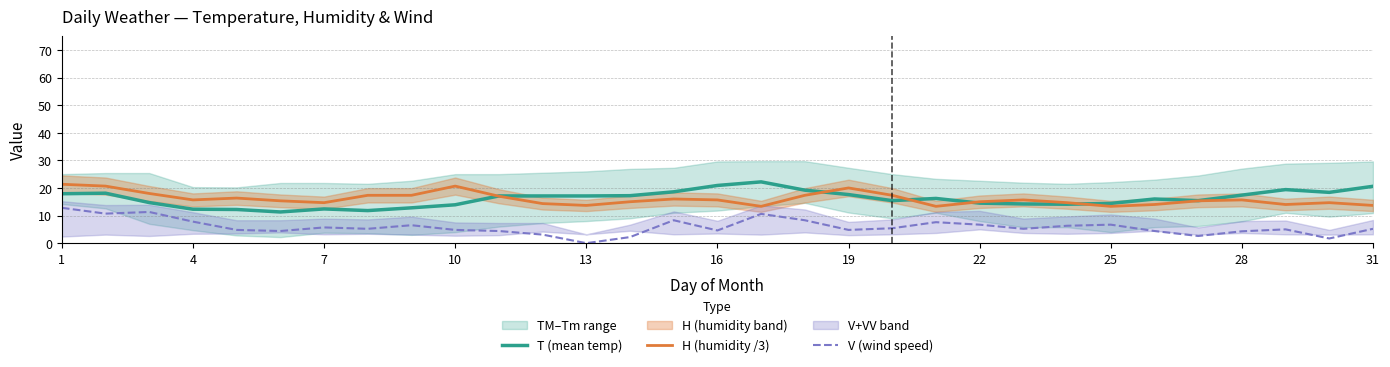

Which series ends up on top after the final intersection of H (humidity /3) and T (mean temp)?

T (mean temp)